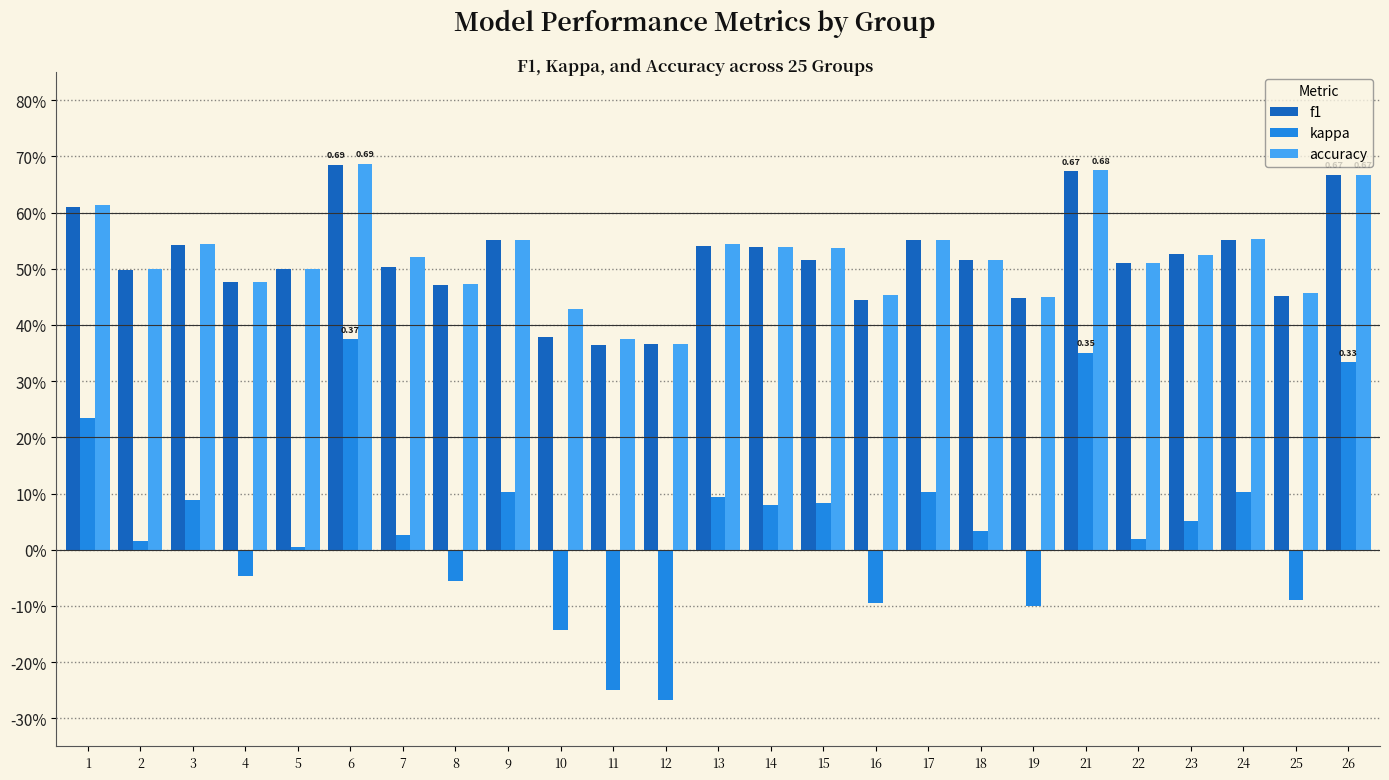

Reading left to right, what are all the values shown in this chart?

f1: 0.6	0.5	0.5	0.5	0.5	0.7	0.5	0.5	0.6	0.4	0.4	0.4	0.5	0.5	0.5	0.4	0.6	0.5	0.4	0.7	0.5	0.5	0.6	0.5	0.7
kappa: 0.2	0.0	0.1	-0.0	0.0	0.4	0.0	-0.1	0.1	-0.1	-0.2	-0.3	0.1	0.1	0.1	-0.1	0.1	0.0	-0.1	0.3	0.0	0.1	0.1	-0.1	0.3
accuracy: 0.6	0.5	0.5	0.5	0.5	0.7	0.5	0.5	0.6	0.4	0.4	0.4	0.5	0.5	0.5	0.5	0.6	0.5	0.5	0.7	0.5	0.5	0.6	0.5	0.7